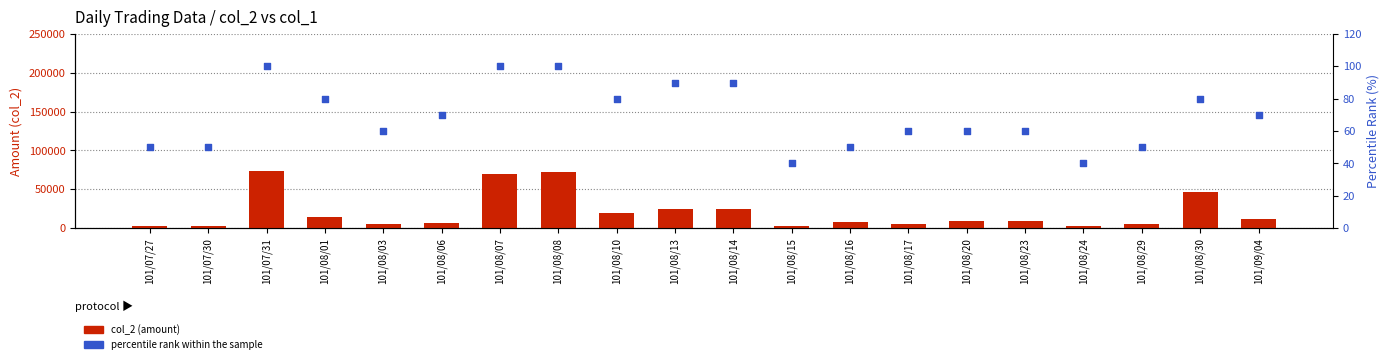

At how many categories does at least one series exceed 20321?

6